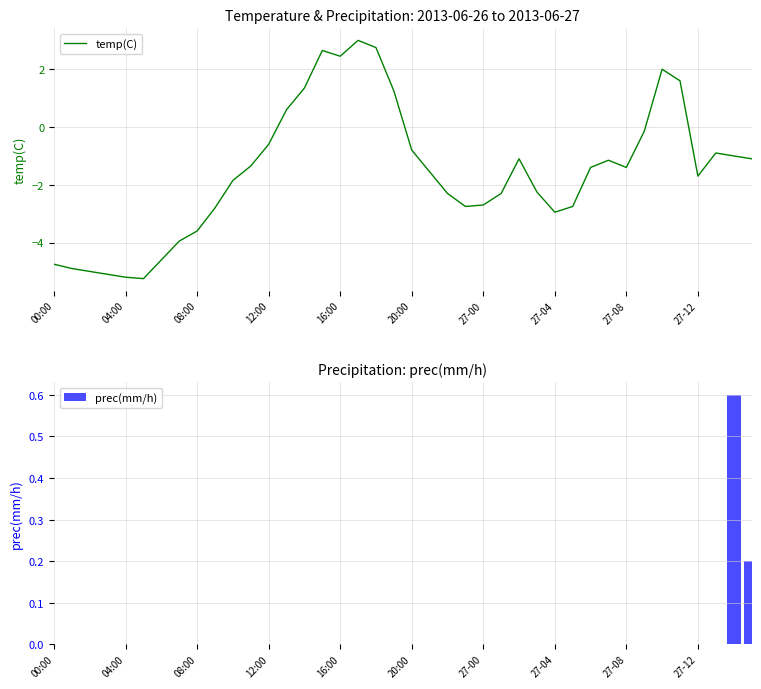

Which series has the largest range (max minus min)?

temp(C)